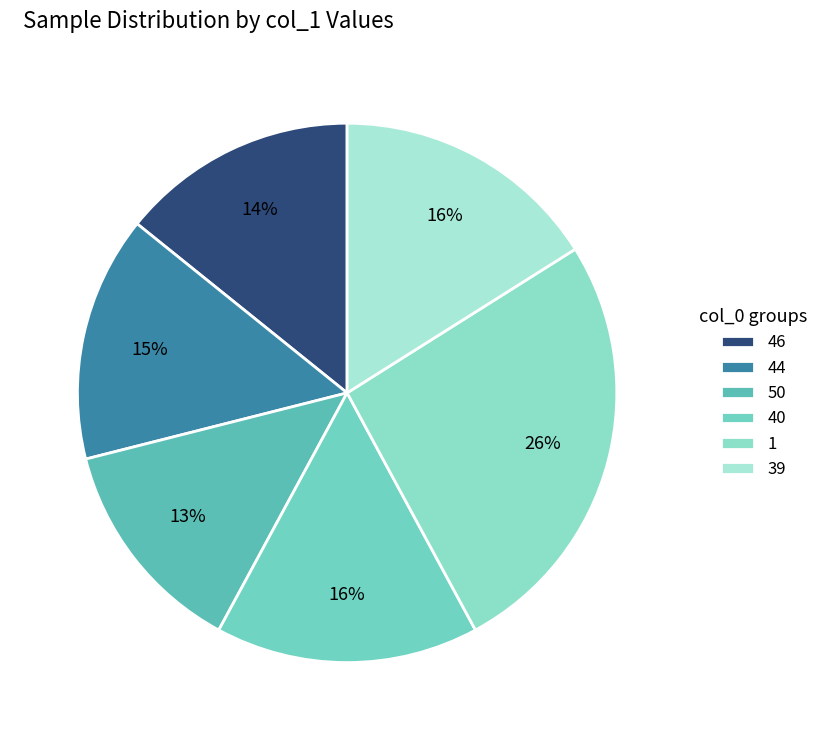

What percentage is the 1 slice, to the nearest percent?

26%